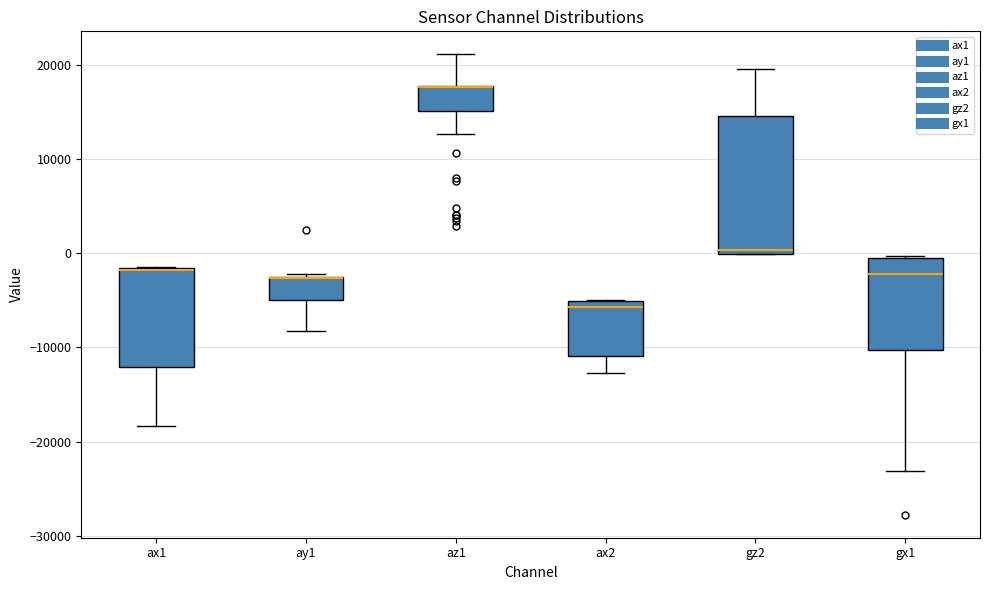

Where does the lower whisker of the box for az1 end on the y-axis? The values are not printed on the chart, so give them approximately, as read against the axis.

13000